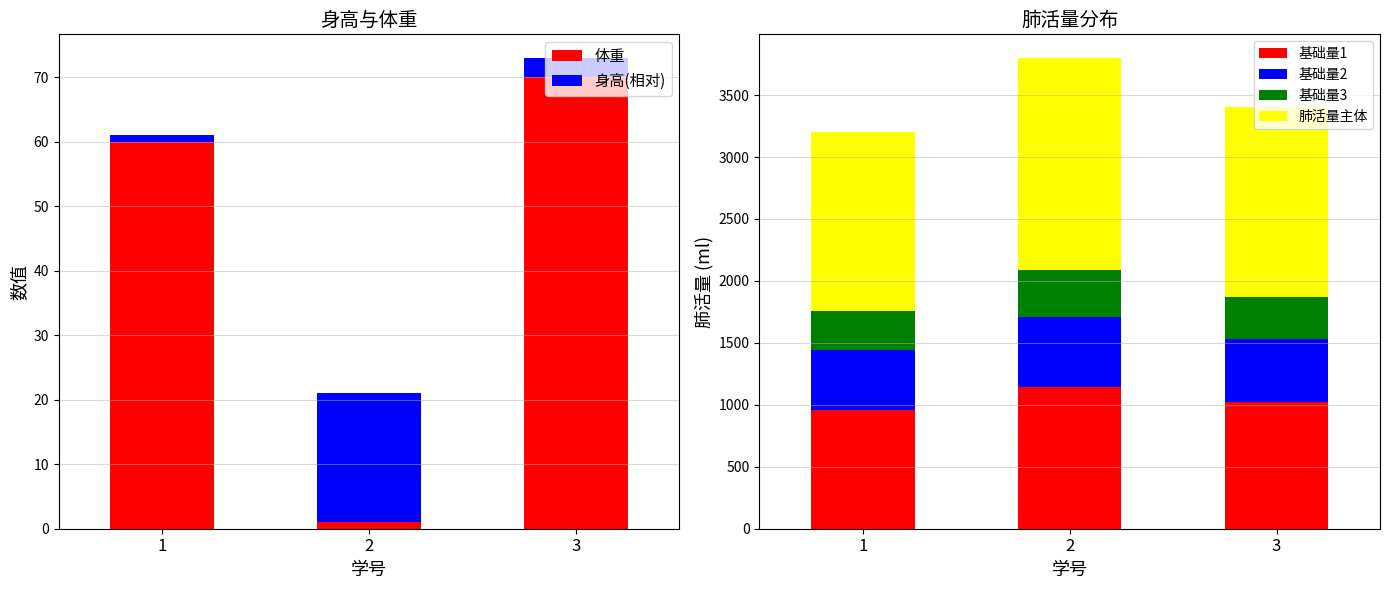

The value of 基础量1 at 3 is 1020. True or false?

True